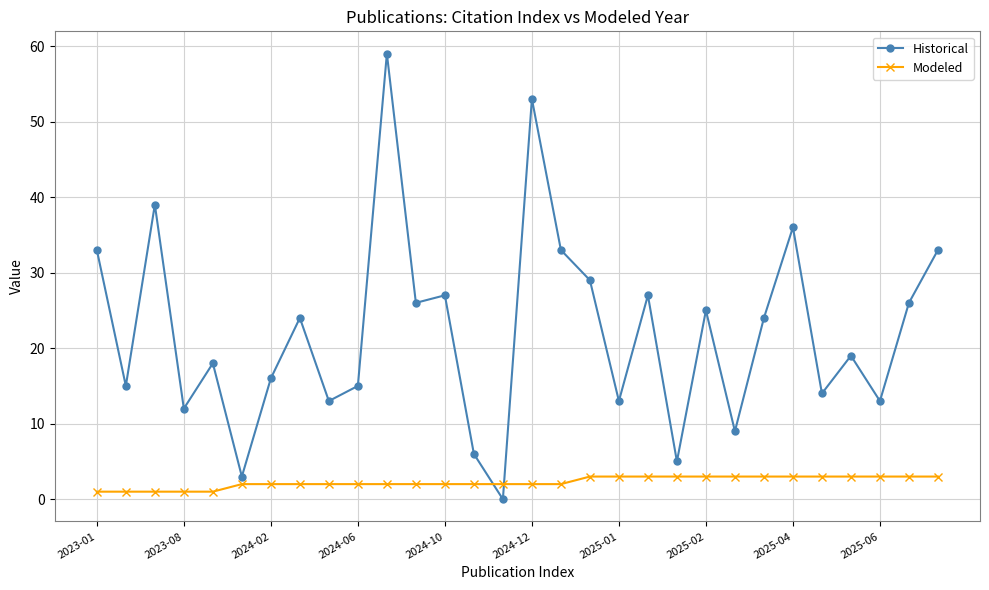

True or false: Historical has more than 2 interior local peaks.

True